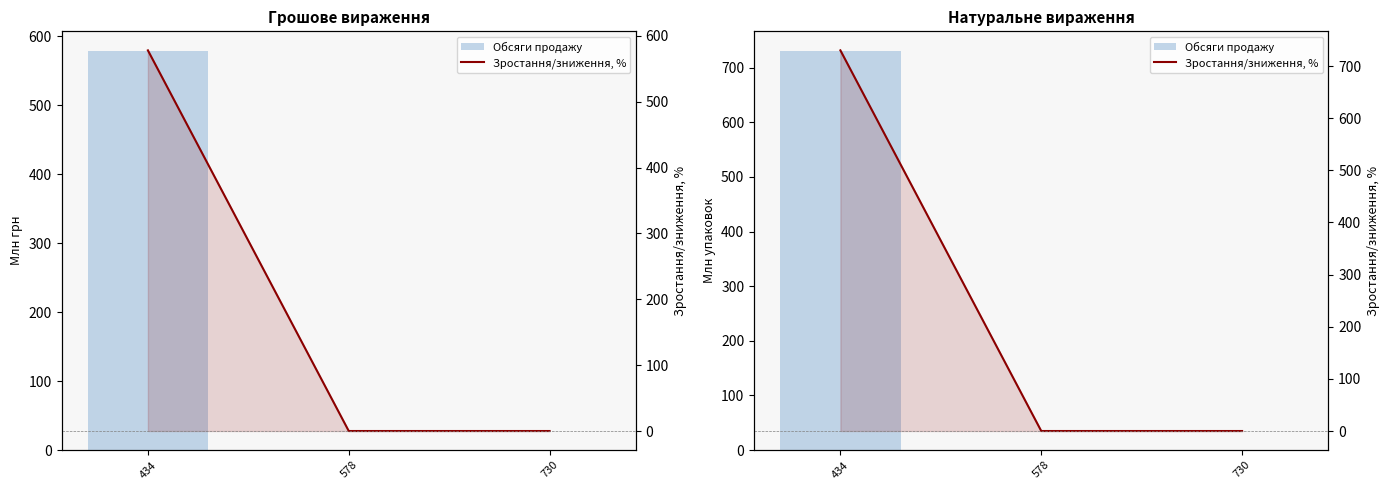

True or false: Обсяги продажу has a value of 0 at 578.

True